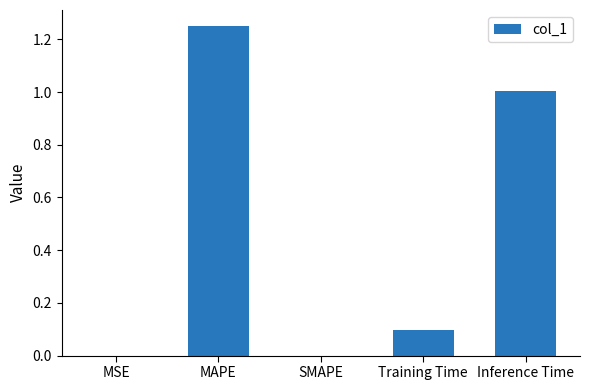

Between MAPE and Training Time, which is larger?

MAPE